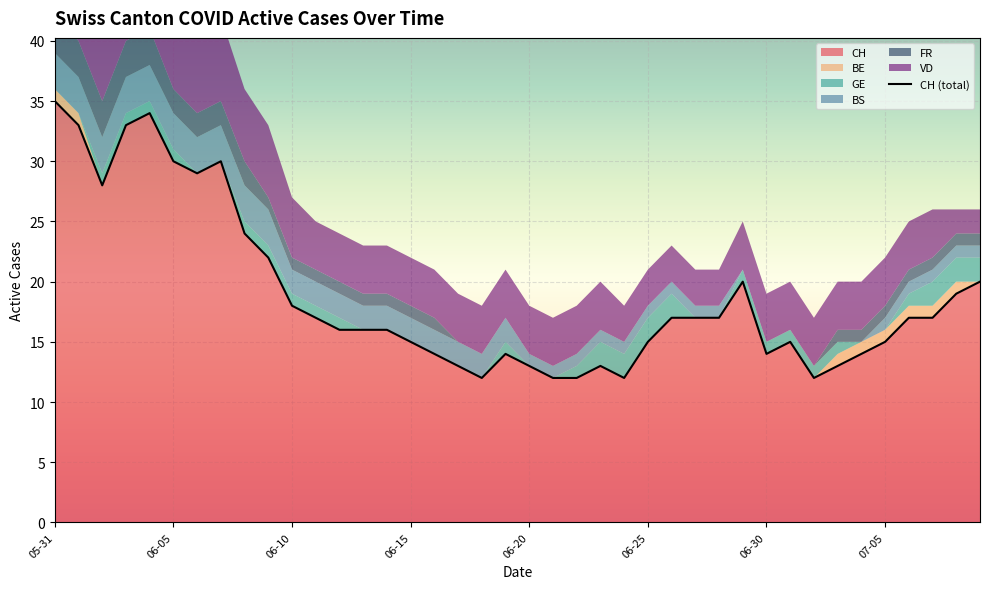

List the series in order of their peak value, highest first.

CH, VD, BS, FR, GE, BE